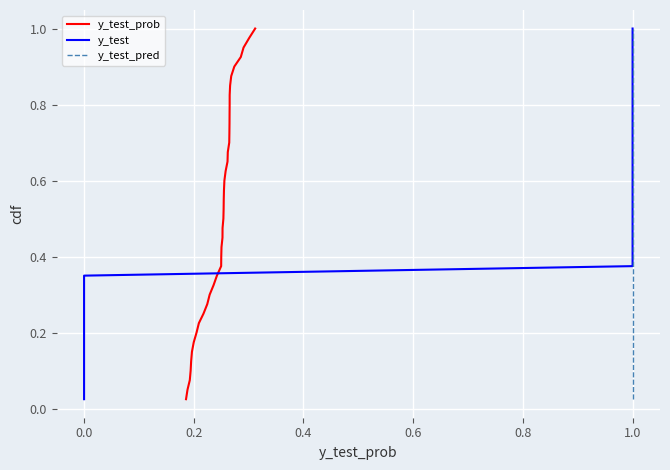

True or false: y_test_pred and y_test cross at least once.

False